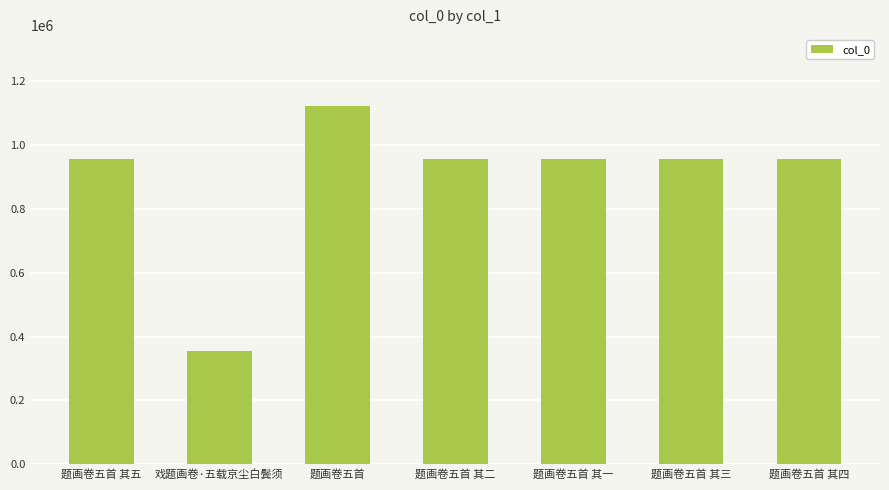

What is the value of the 6th bar from the left?

956277